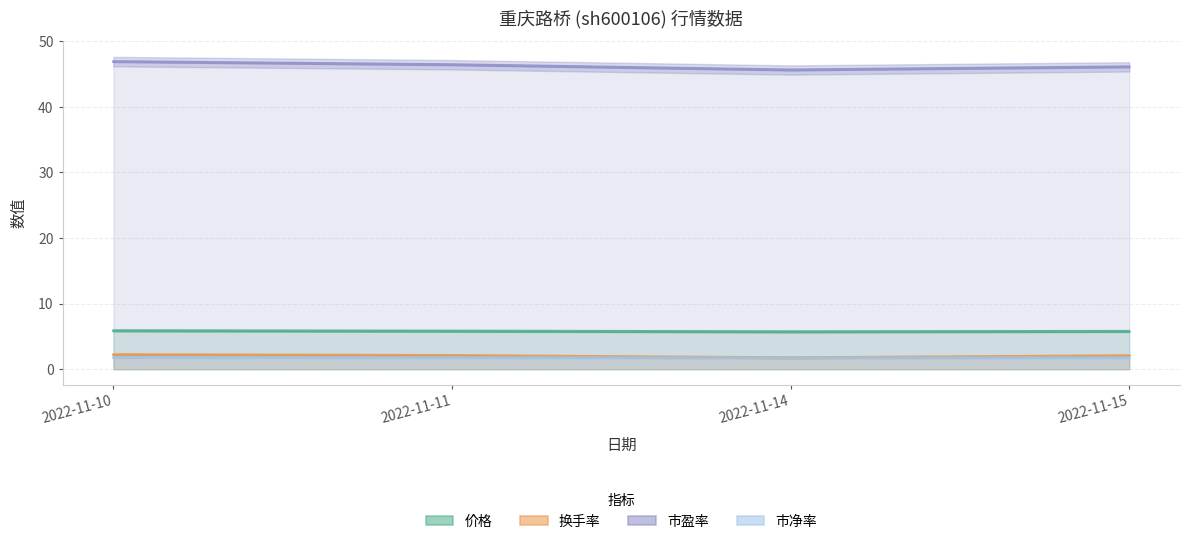

What is the value of the 换手率 point at the 2nd from the left?

2.1